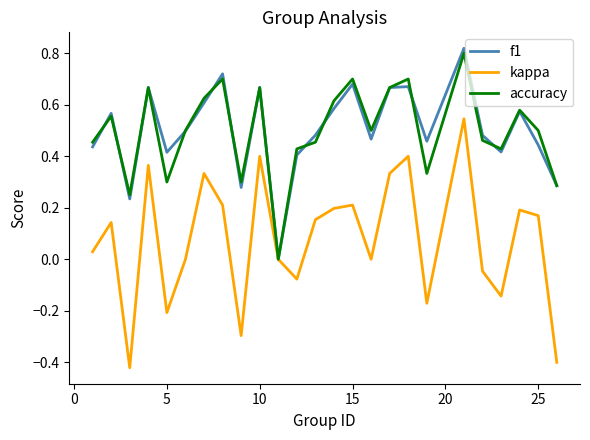

Which series has the widest spread of values?

kappa